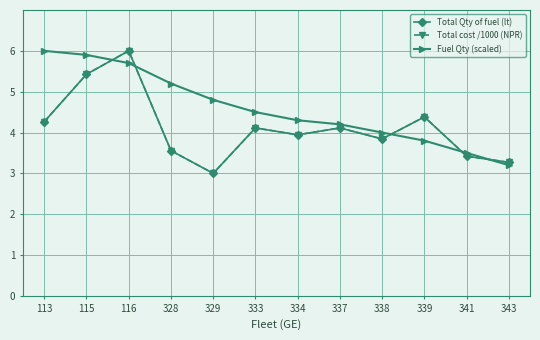

What is the total value across all series at 339?

12.6